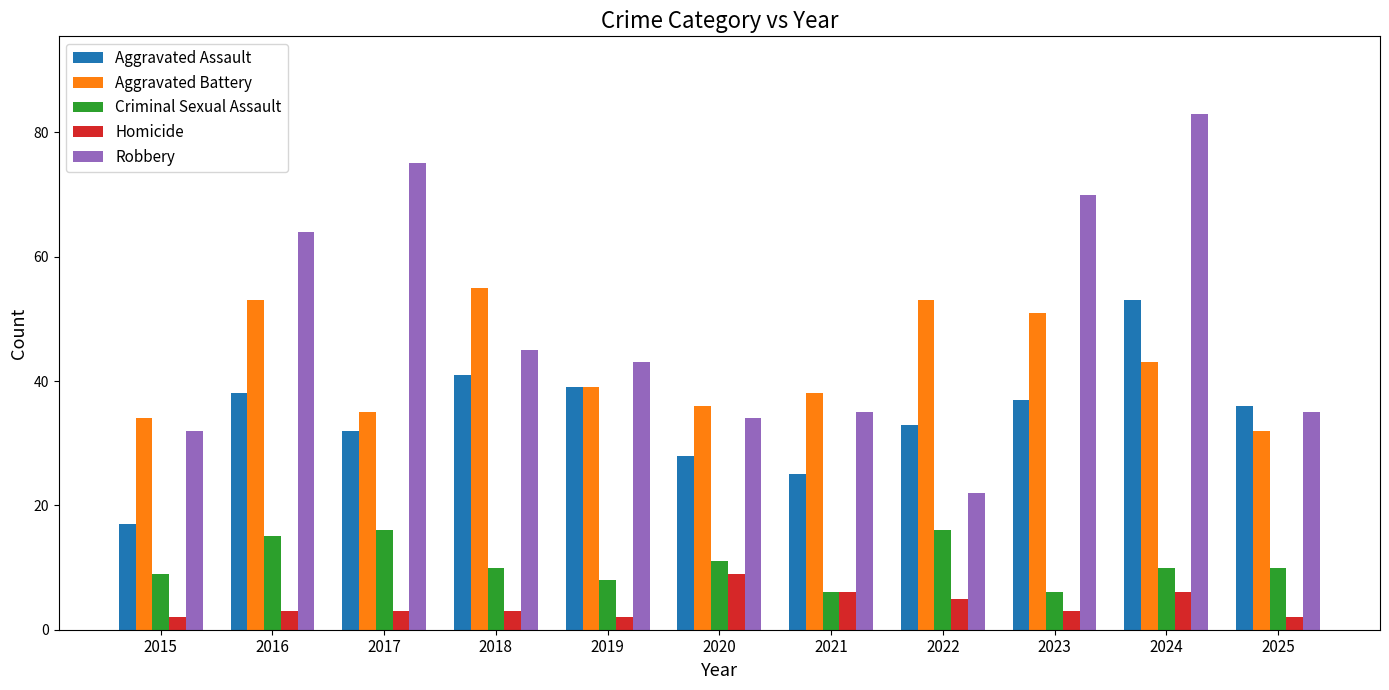

Reading left to right, transcribe all the data shown in this chart.

Aggravated Assault: 17	38	32	41	39	28	25	33	37	53	36
Aggravated Battery: 34	53	35	55	39	36	38	53	51	43	32
Criminal Sexual Assault: 9	15	16	10	8	11	6	16	6	10	10
Homicide: 2	3	3	3	2	9	6	5	3	6	2
Robbery: 32	64	75	45	43	34	35	22	70	83	35